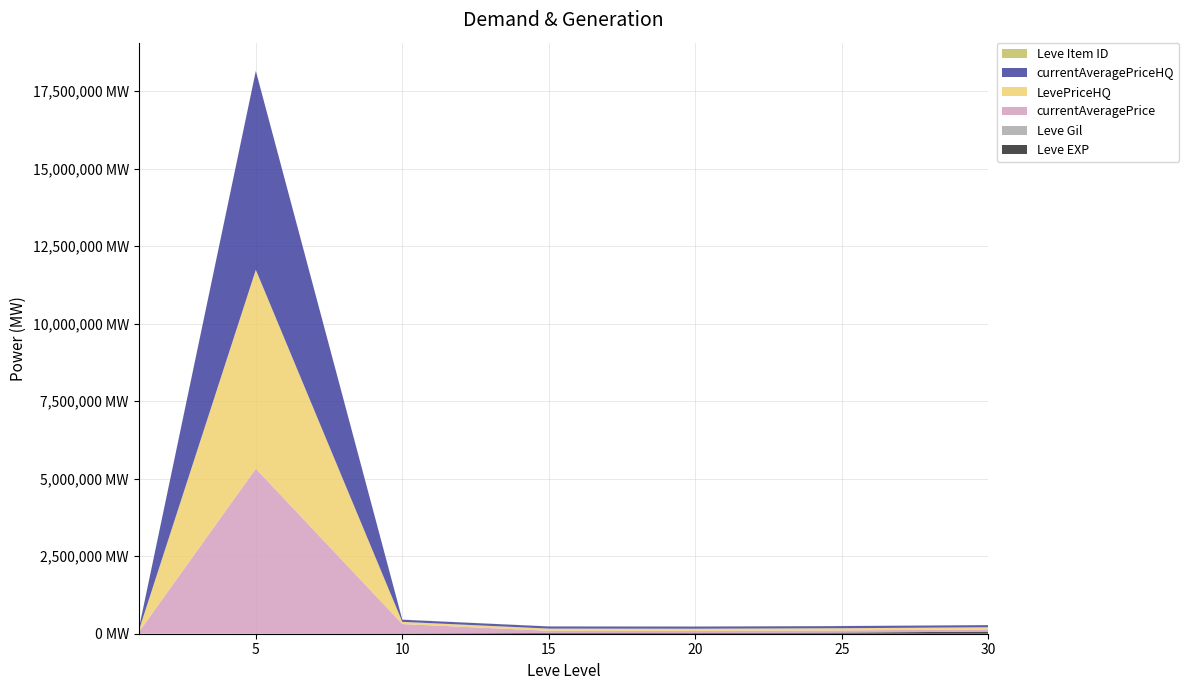

Reading right to left, what are all the values shown in this chart?

Leve EXP: 30=67730	25=36390	20=21600	15=24790	10=9990	5=3600	1=630
Leve Gil: 30=463	25=485	20=290	15=529	10=293	5=139	1=113
currentAveragePrice: 30=70024	25=70019	20=70007	15=70010	10=302505	5=5321579	1=43667
LevePriceHQ: 30=70024	25=70019	20=70007	15=70009	10=70006	5=6414001	1=43500
currentAveragePriceHQ: 30=70024	25=70019	20=70007	15=70009	10=70006	5=6414001	1=43500
Leve Item ID: 30=2737	25=4450	20=4430	15=2687	10=4309	5=4422	1=5062